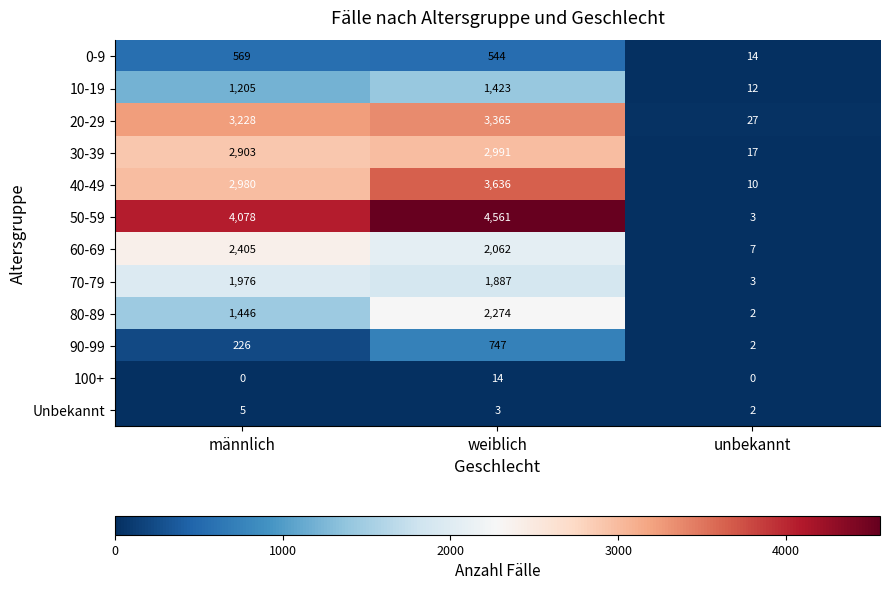

What is the difference between the maximum and minimum values in the Unbekannt series?

3